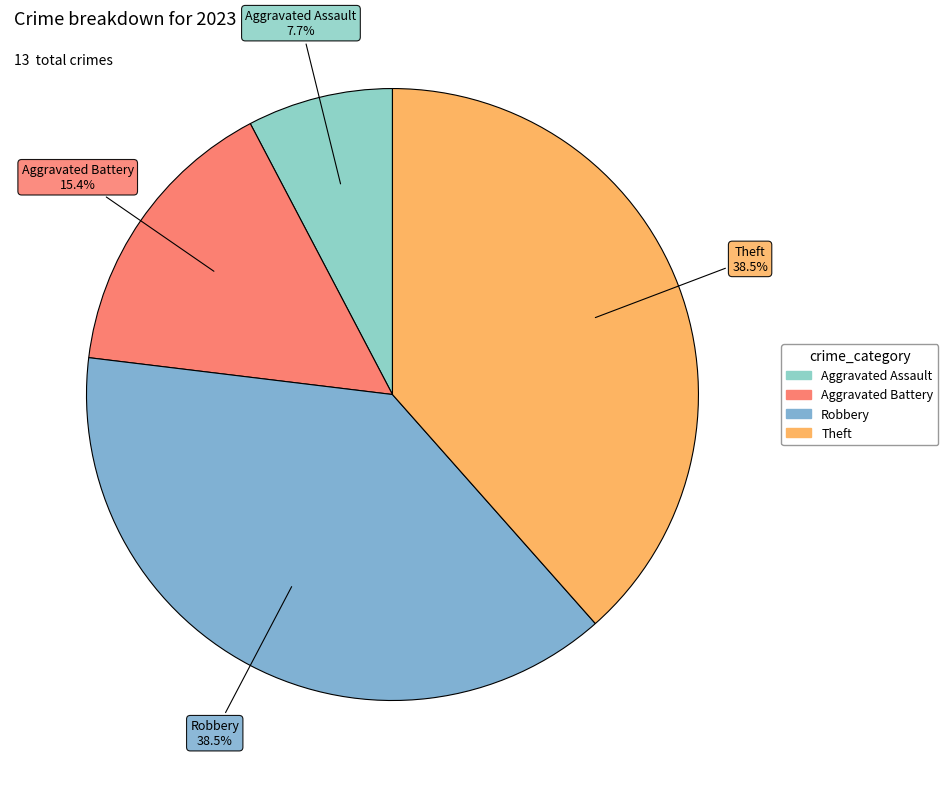

The Aggravated Assault slice represents 22% of the pie. True or false?

False